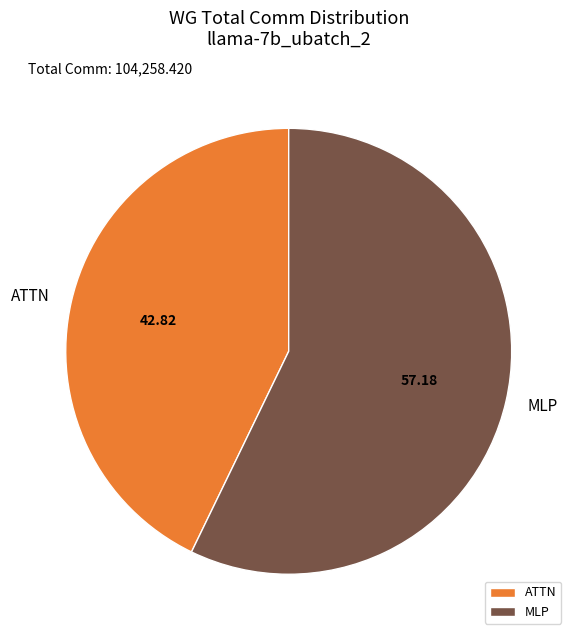

Combined, do ATTN and MLP account for over 50%?

Yes